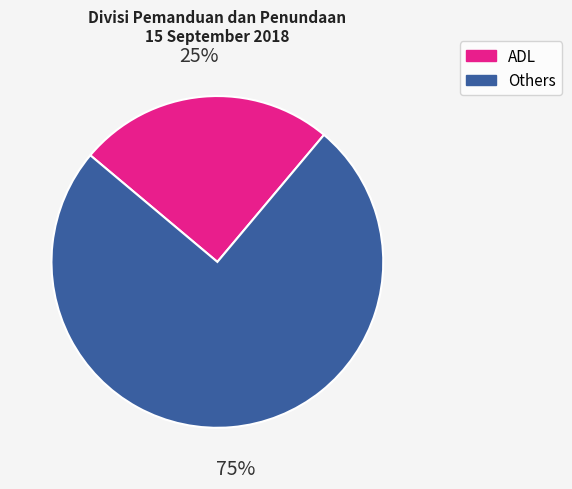

To the nearest percent, what is the difference between the largest and smallest slice percentages?

50%